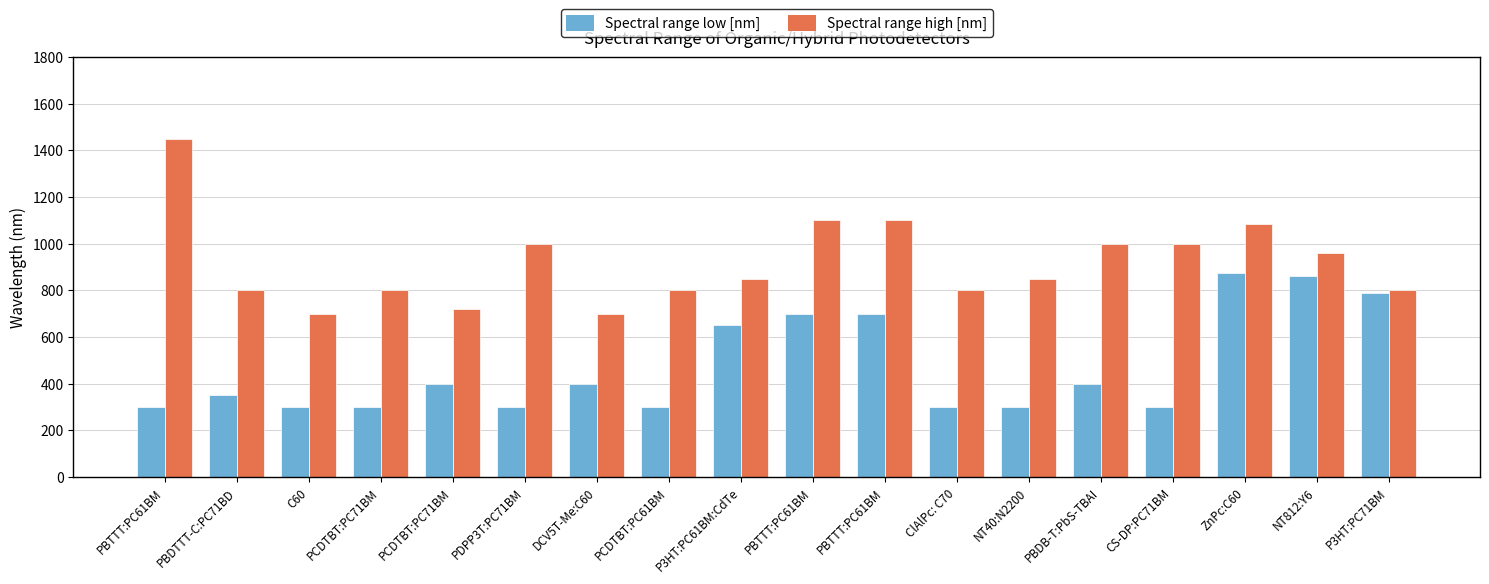

List the series in order of their peak value, lowest first.

Spectral range low [nm], Spectral range high [nm]